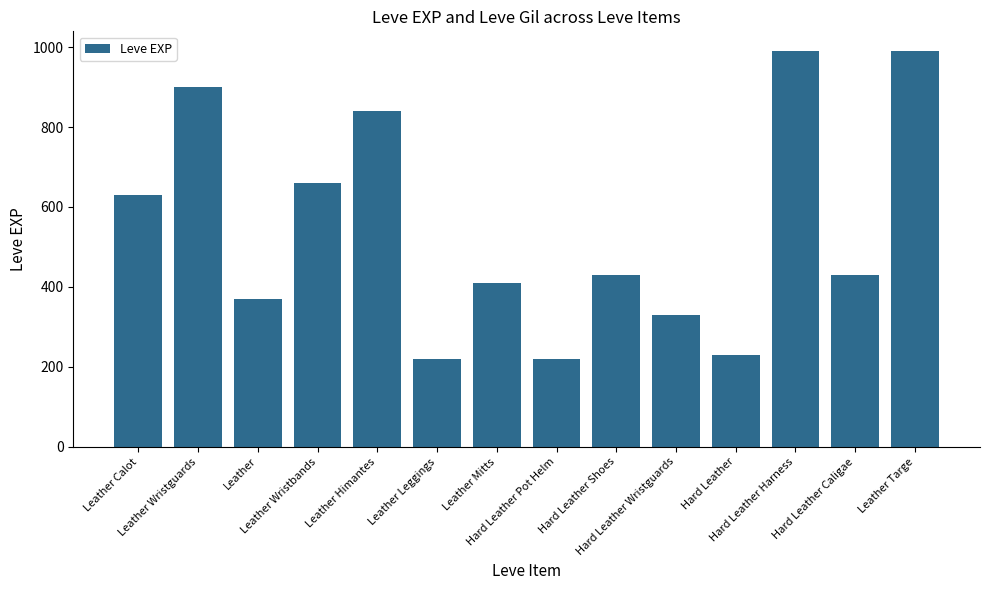

What is the label of the 9th bar from the left?

Hard Leather Shoes